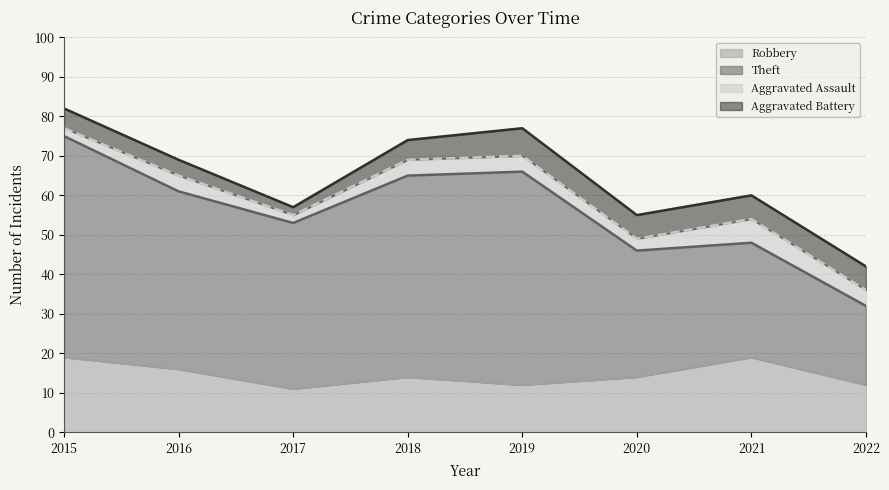

True or false: Aggravated Battery and Robbery intersect in this chart.

False